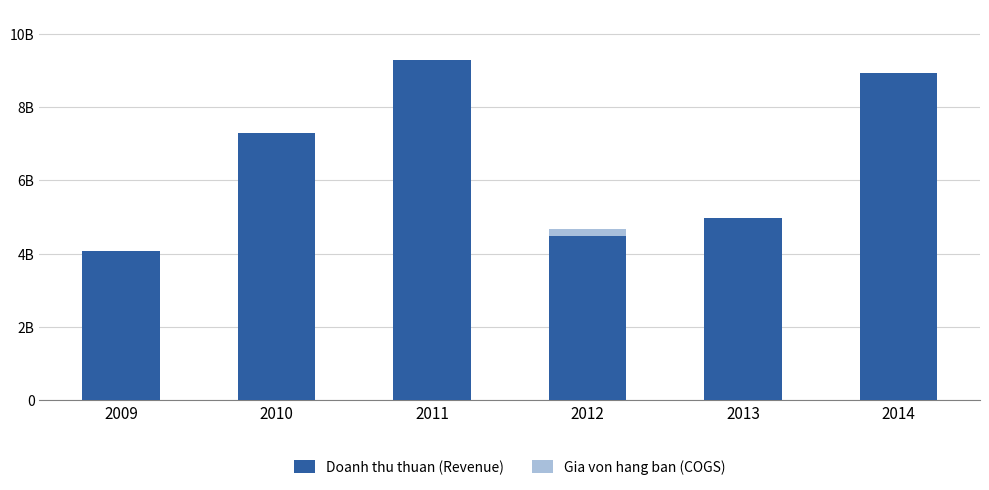

What is the value of the Doanh thu thuan (Revenue) bar at the 4th from the left?

4469504140